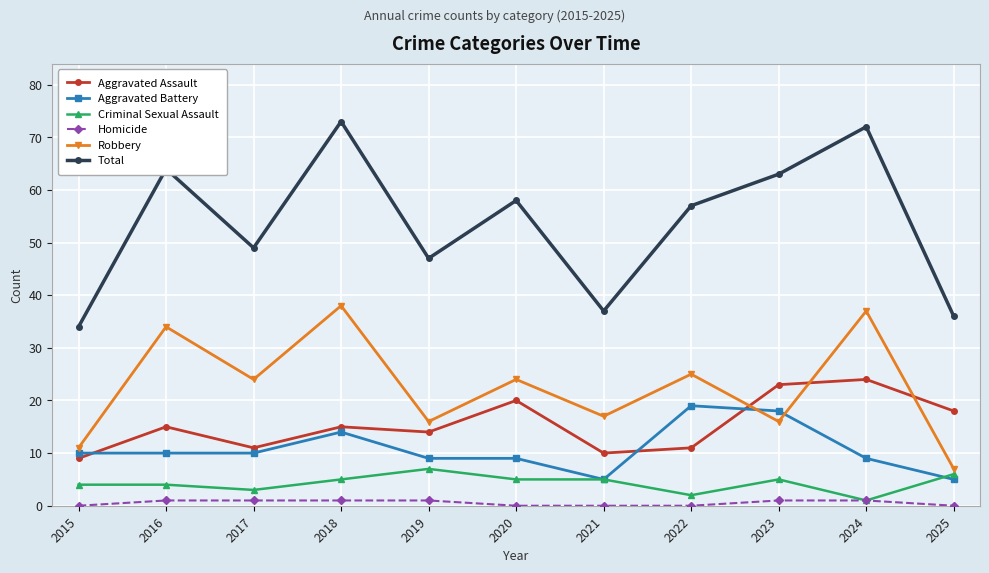

In Aggravated Assault, how many points are lower than both neighbors (excluding endpoints)?

3